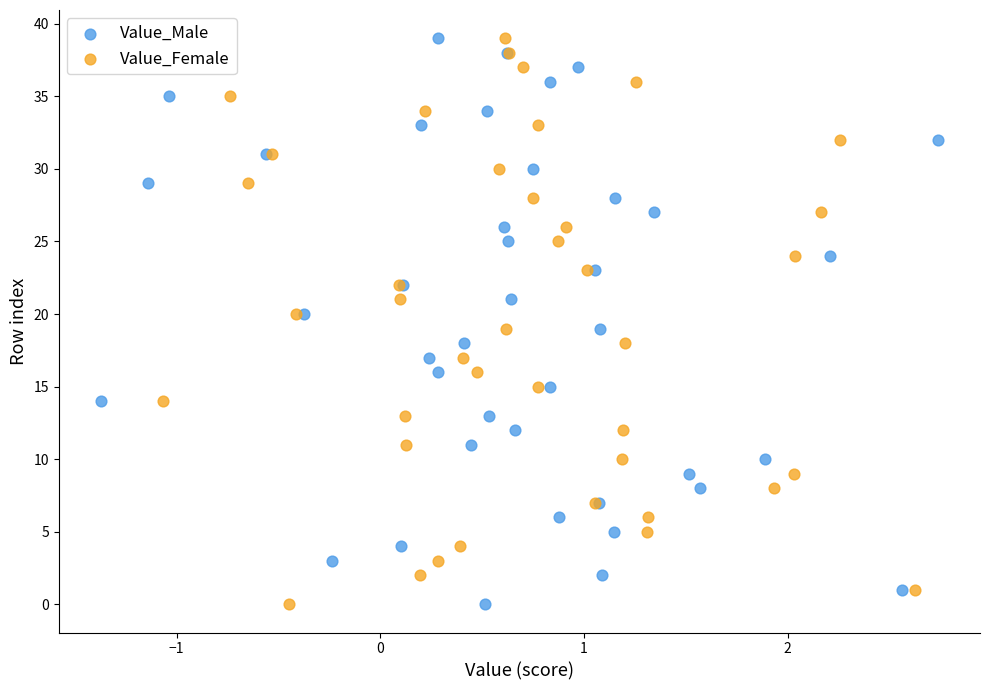

What are all the series names shown in the legend?

Value_Male, Value_Female